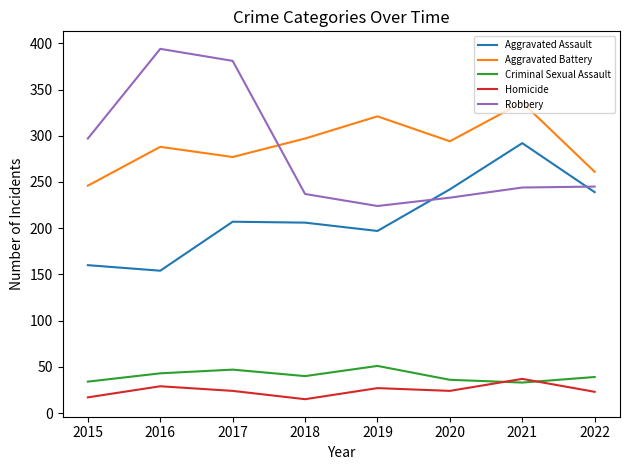

Where is the first local minimum for Aggravated Battery?

2017